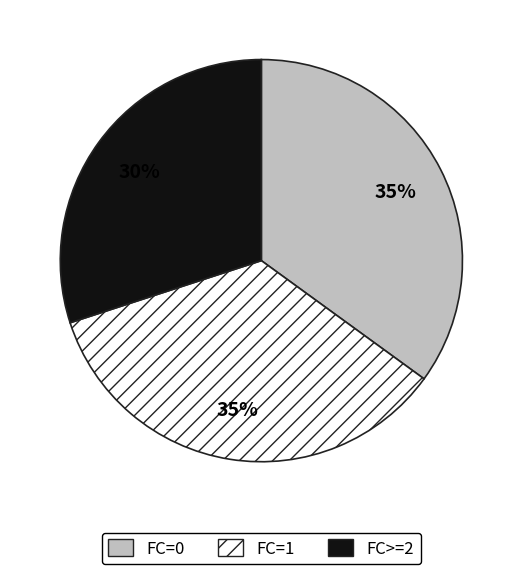

Is it true that FC>=2 is 30% of the pie?

True